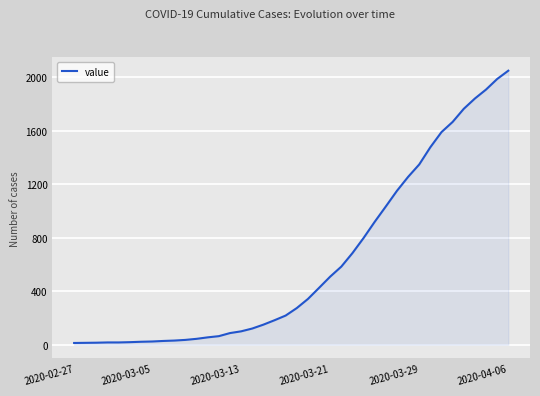

What is the maximum value shown in the chart?

2049